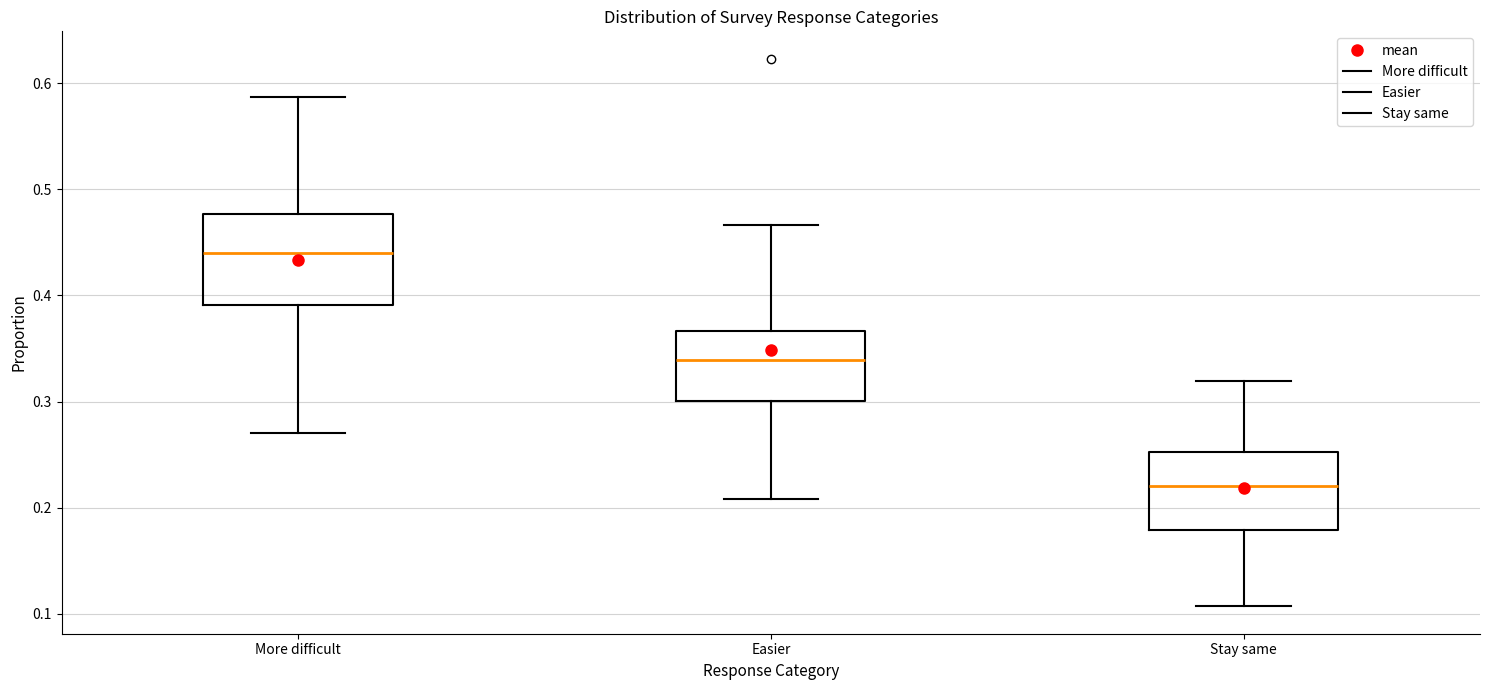

Reading left to right, read every box against the y-axis: the position of its median line, the range the box covers, and the ends of its whiskers. The values are not printed on the chart, so give them approximately, as read against the axis.

More difficult: median 0.44, box 0.39 to 0.48, whiskers 0.27 to 0.59
Easier: median 0.34, box 0.30 to 0.37, whiskers 0.21 to 0.47
Stay same: median 0.22, box 0.18 to 0.25, whiskers 0.11 to 0.32